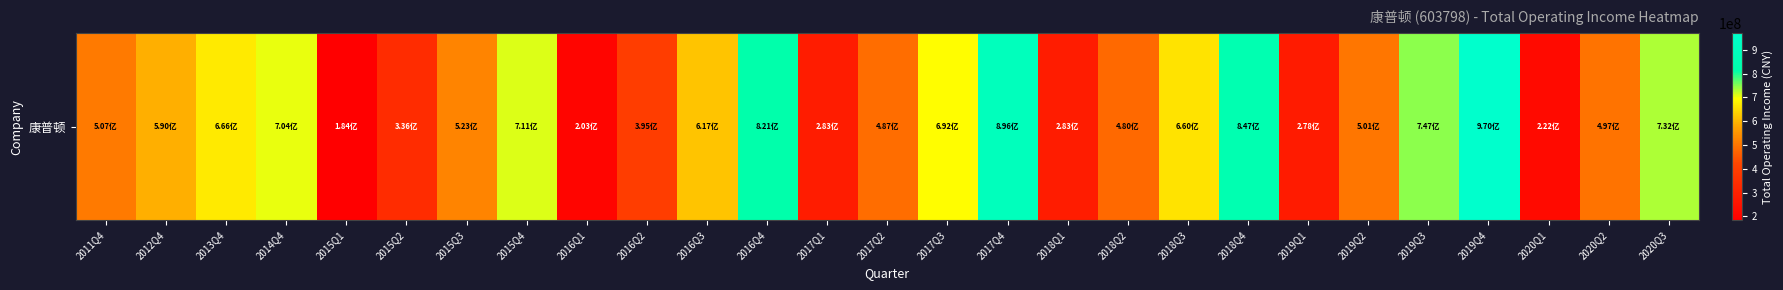

What is the approximate value at 2019Q4?

970244077.0